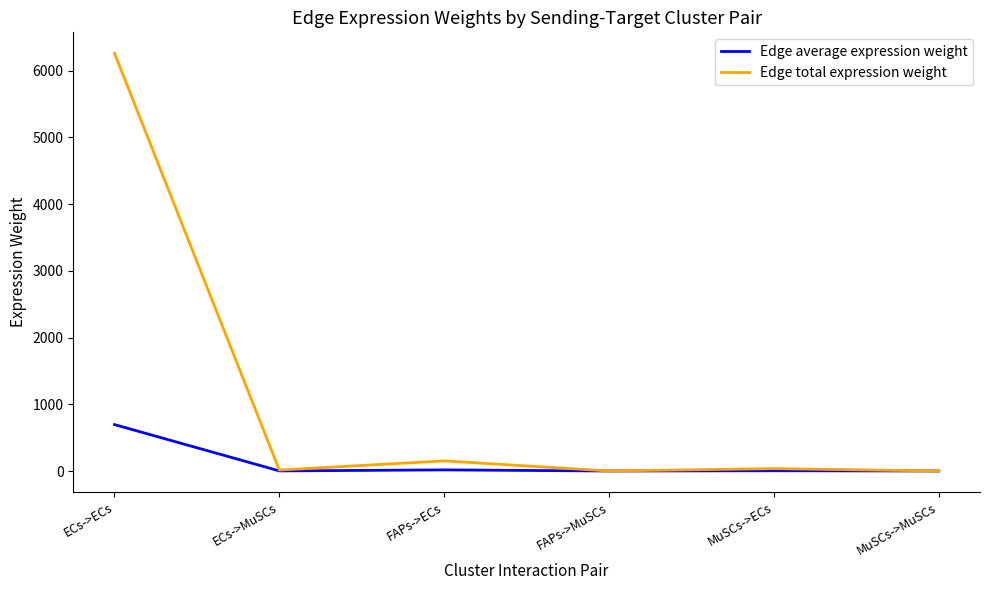

Which series has the widest spread of values?

Edge total expression weight